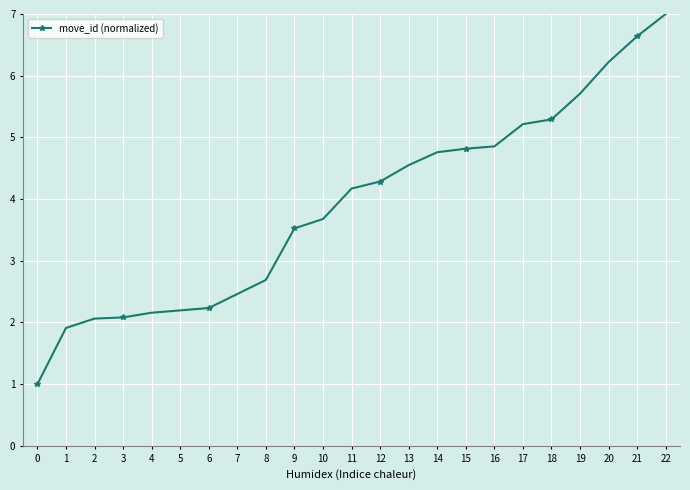

Reading right to left, extract all data points from this chart.

22=7.0	21=6.6	20=6.2	19=5.7	18=5.3	17=5.2	16=4.9	15=4.8	14=4.8	13=4.6	12=4.3	11=4.2	10=3.7	9=3.5	8=2.7	7=2.5	6=2.2	5=2.2	4=2.2	3=2.1	2=2.1	1=1.9	0=1.0